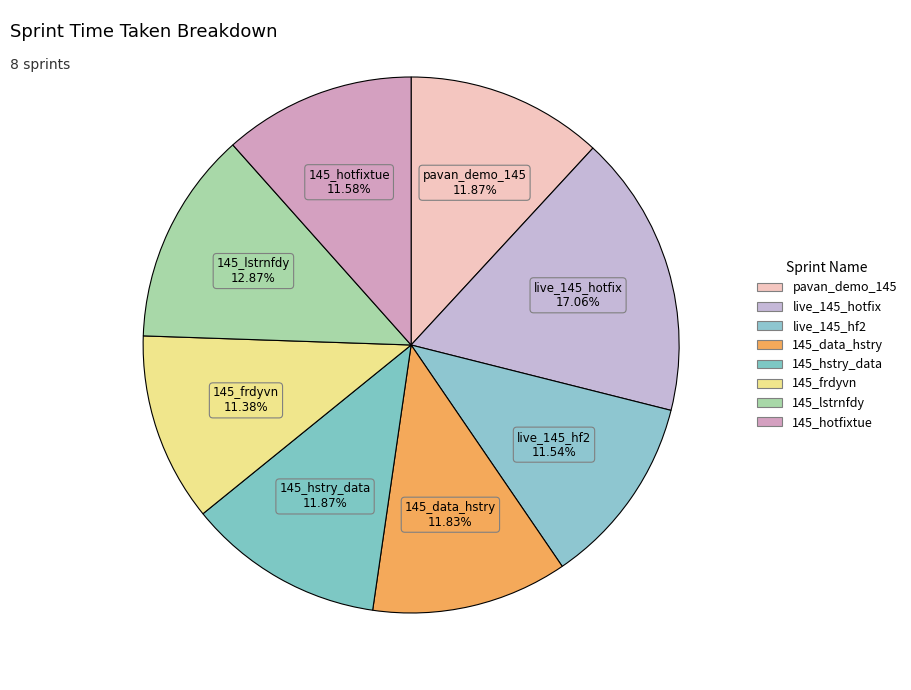

How much of the chart is everything except 145_hotfixtue?

88.4%